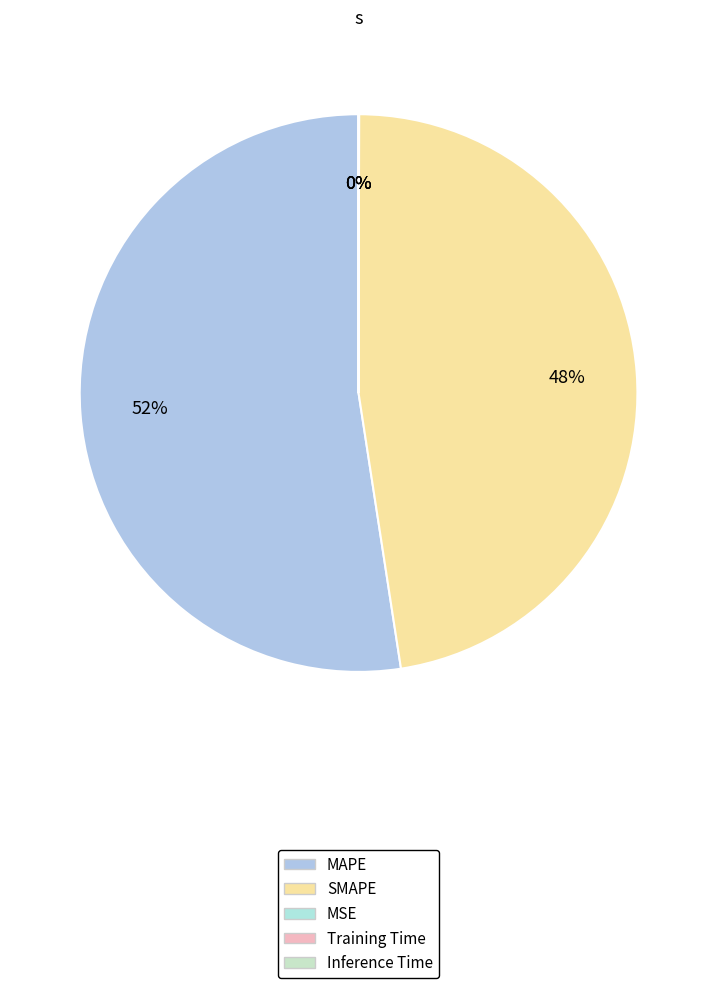

Is it true that Inference Time is 0% of the pie?

True